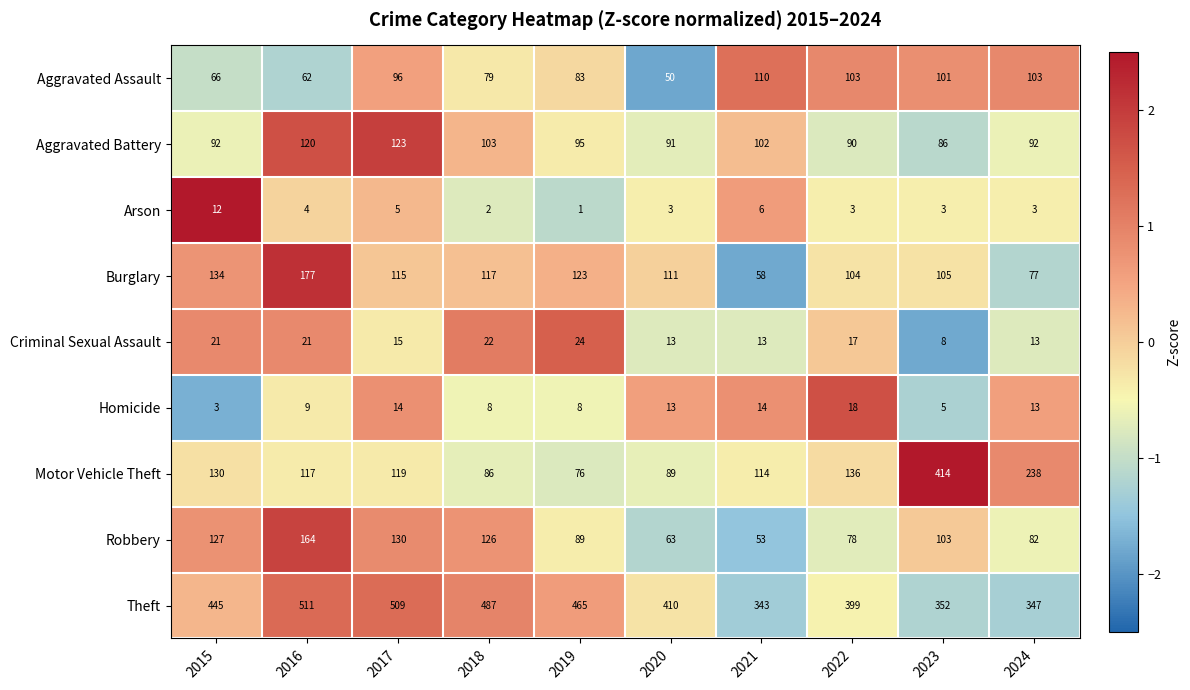

What is the approximate value of Aggravated Battery at 2017, to the nearest 10?

120